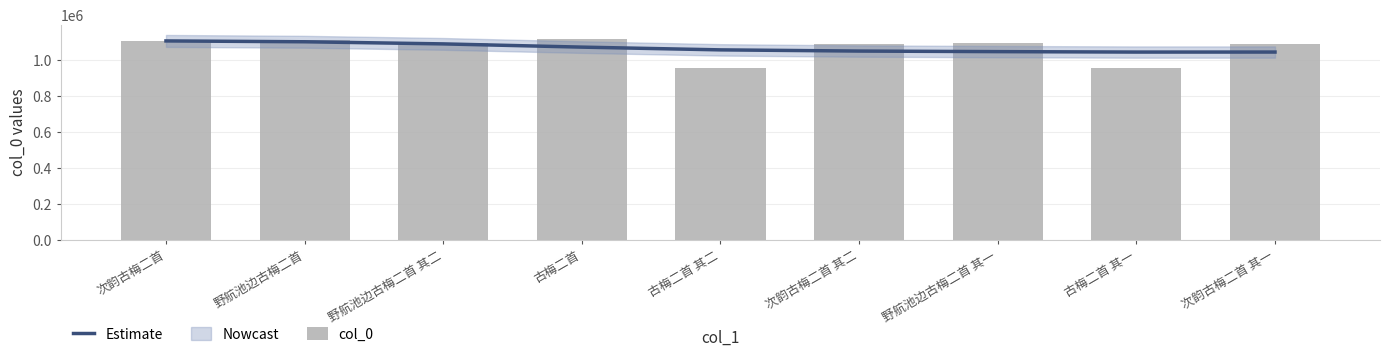

At which label is col_0 closest to 1038707?

次韵古梅二首 其一